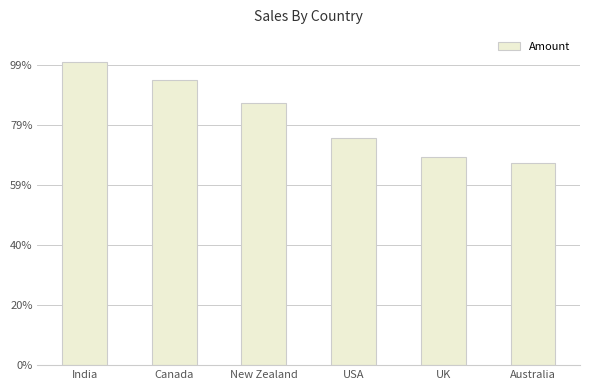

Are the bars horizontal?

No